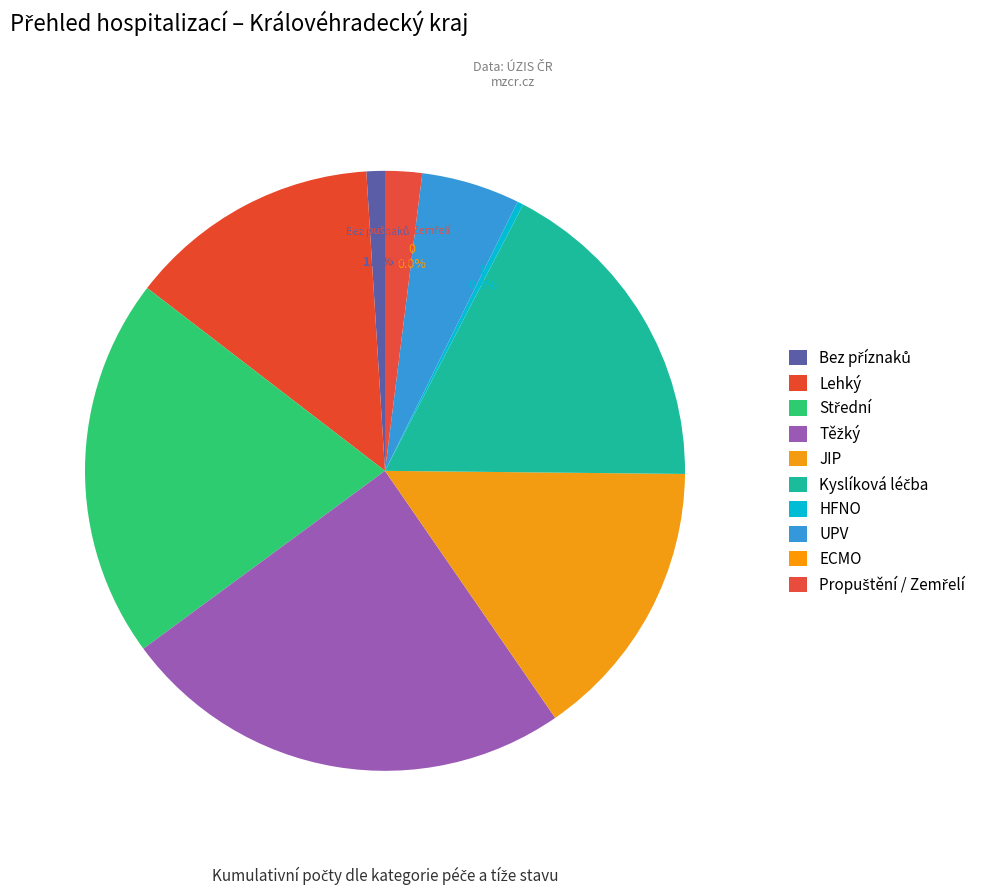

Does HFNO represent more than half of the total?

No